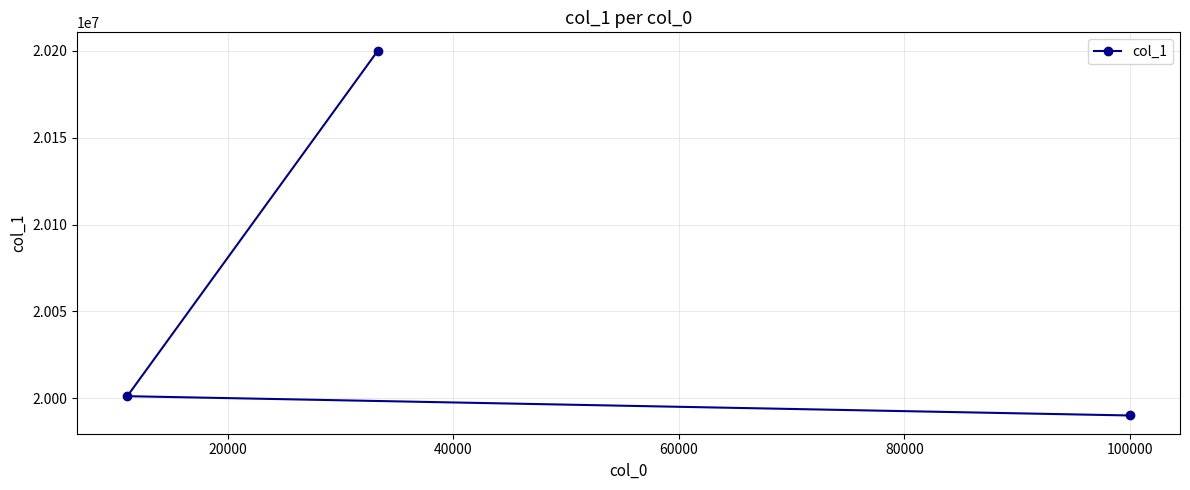

How many lines are shown in the chart?

1